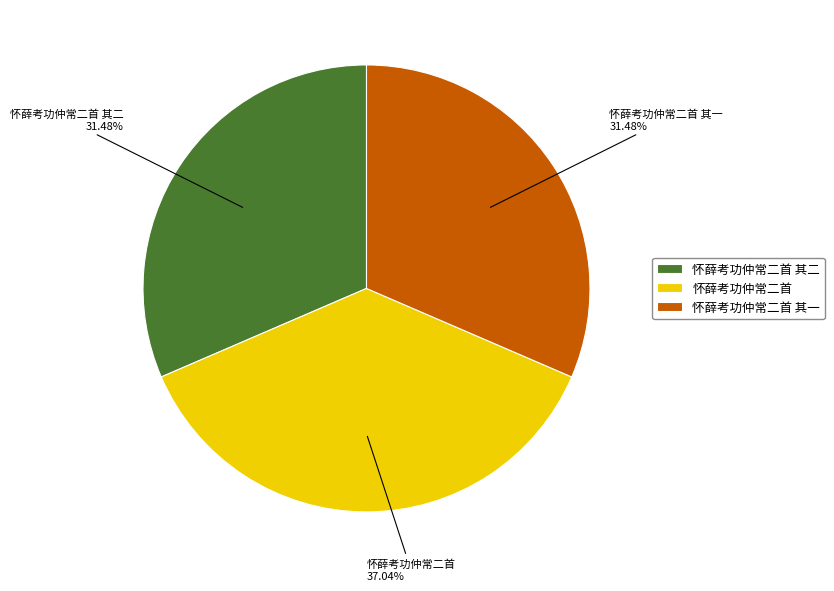

Approximately how many times larger is the value at 怀薛考功仲常二首 其一 compared to 怀薛考功仲常二首 其二?

1.0